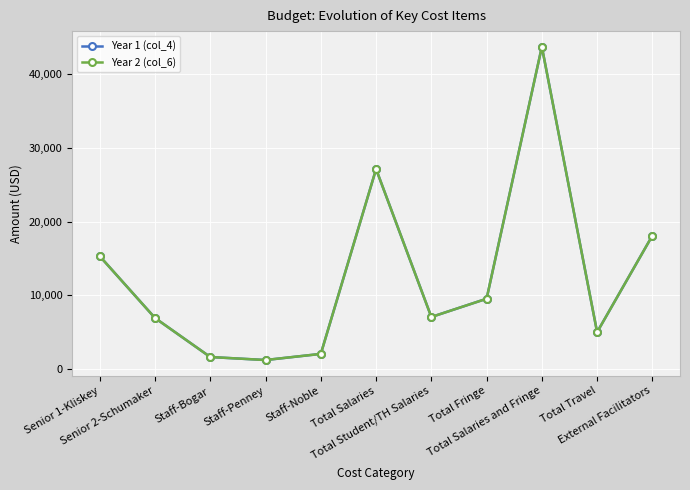

Does the chart display data point markers on the line(s)?

Yes